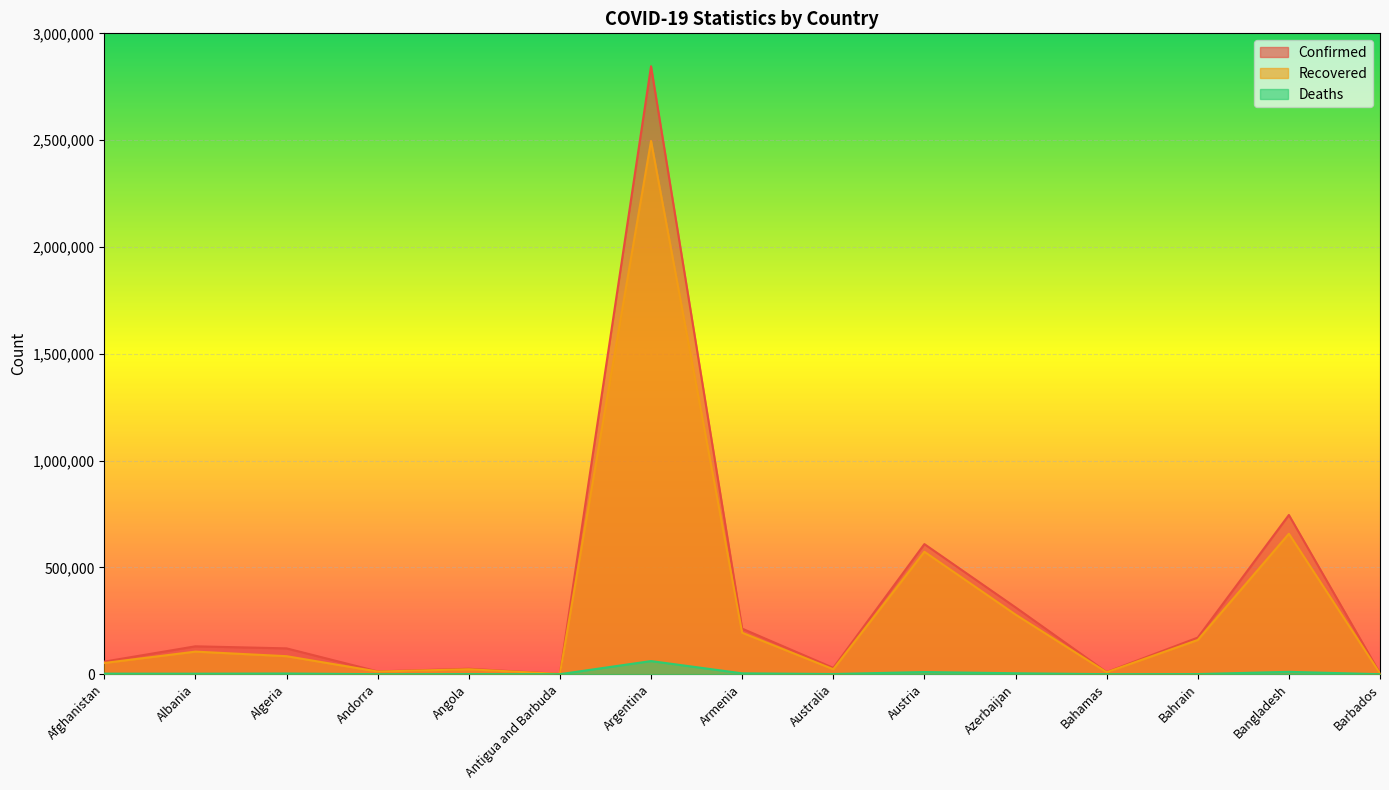

Which series has the largest range (max minus min)?

Confirmed